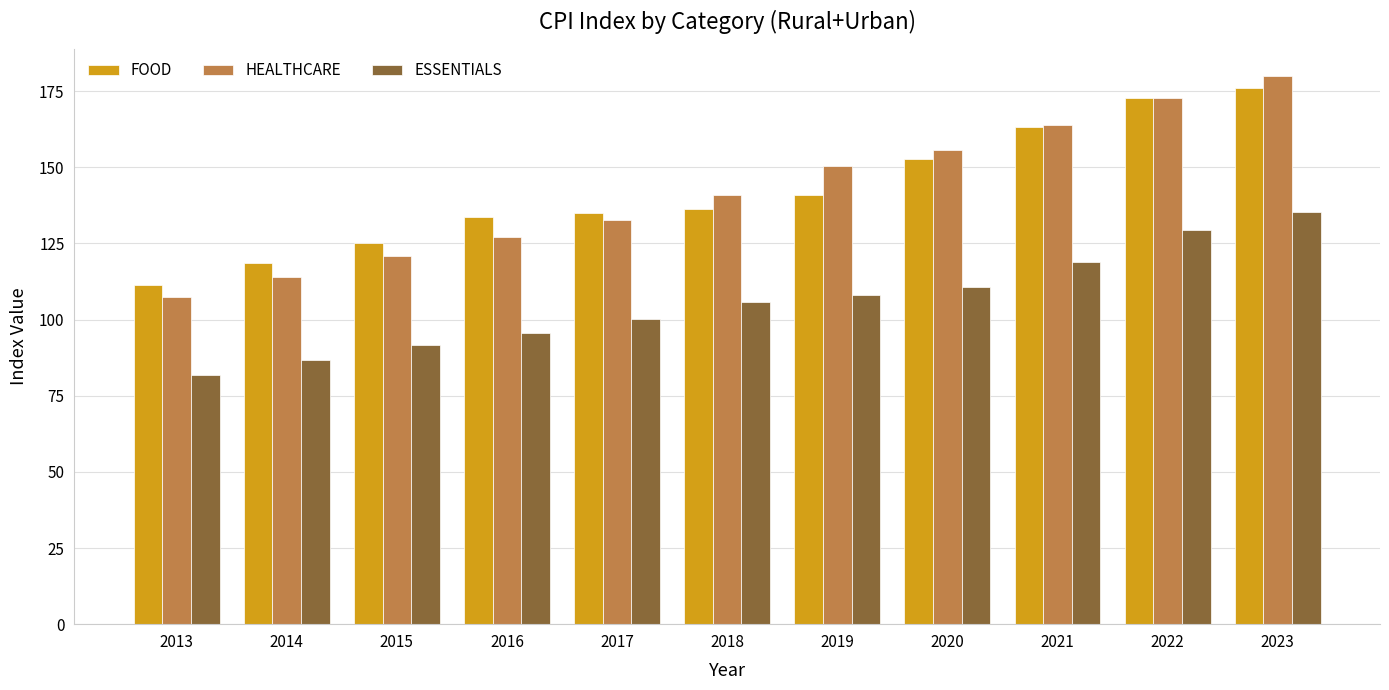

What is the smallest value displayed?

81.7